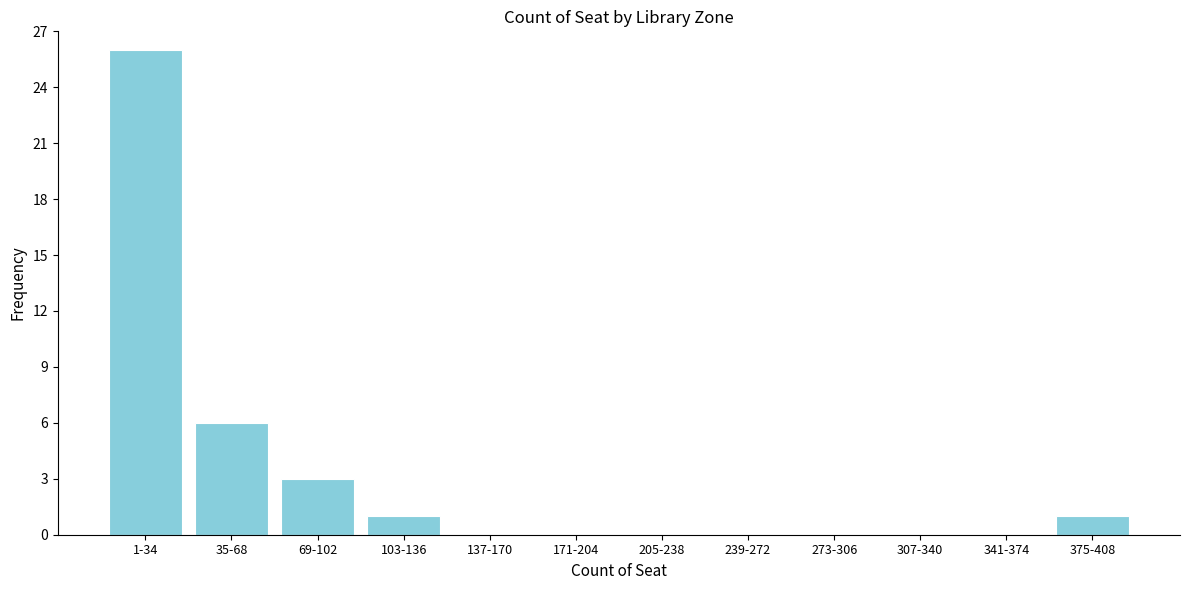

Reading right to left, transcribe all the data shown in this chart.

375-408=1	341-374=0	307-340=0	273-306=0	239-272=0	205-238=0	171-204=0	137-170=0	103-136=1	69-102=3	35-68=6	1-34=26